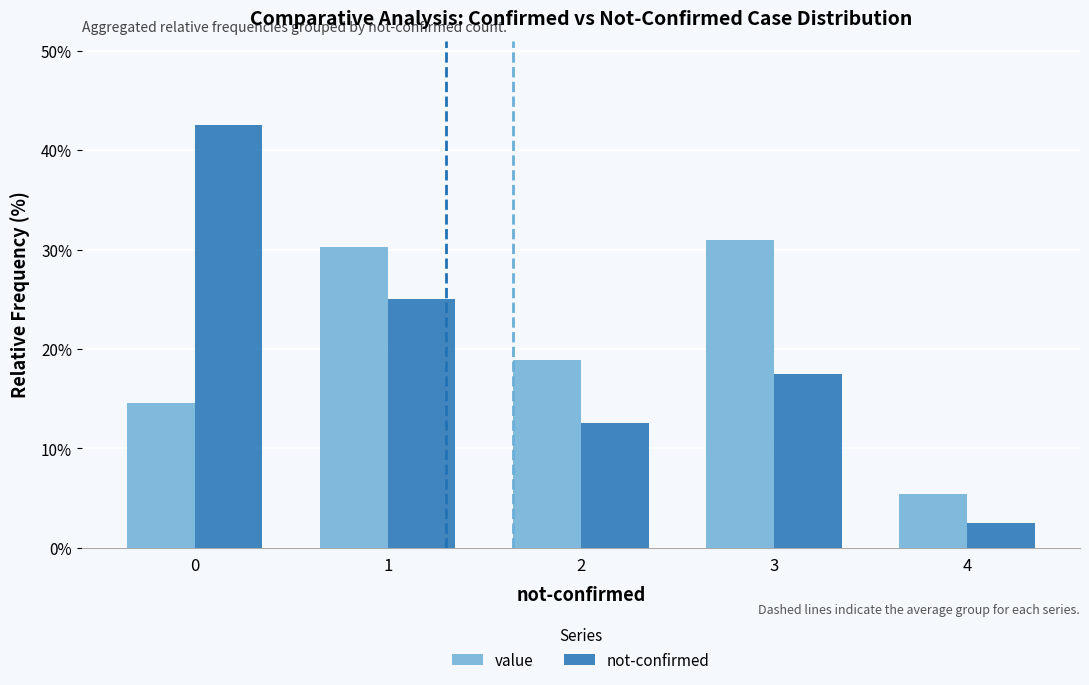

Which series changed the most between 1 and 3?

not-confirmed